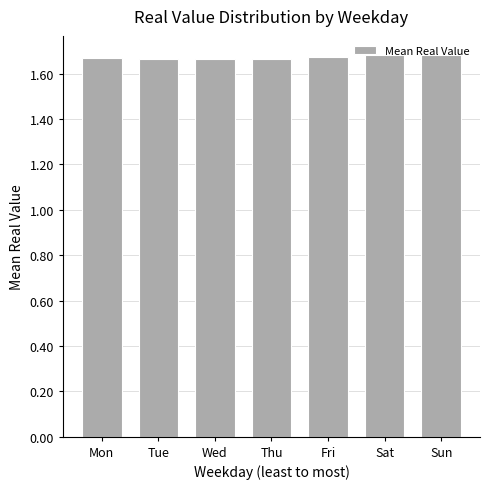

List the labels in order of value, largest first.

Sat, Sun, Fri, Mon, Thu, Wed, Tue